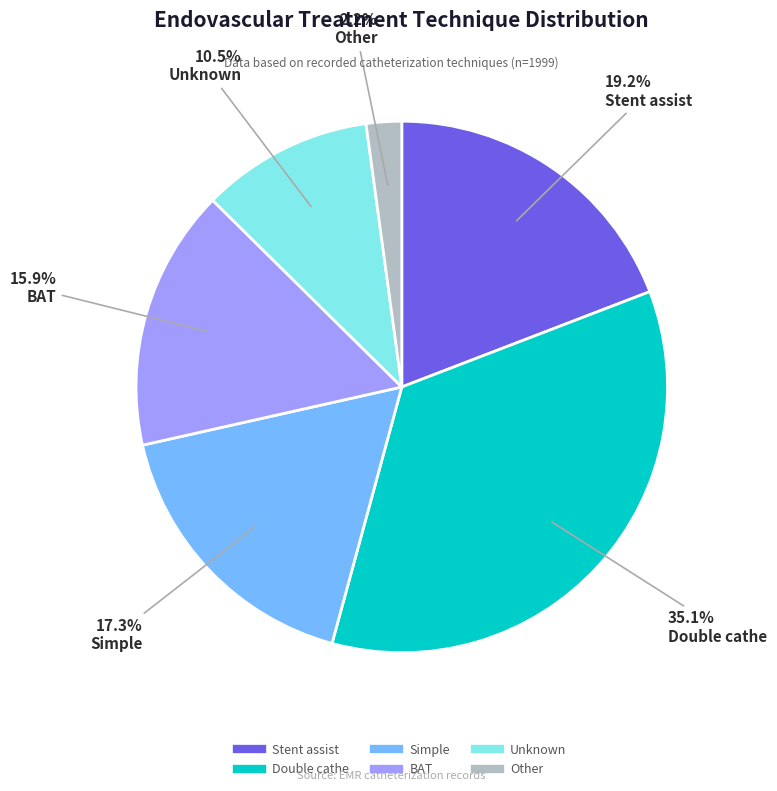

Do Other and Stent assist together represent more than half of the pie?

No